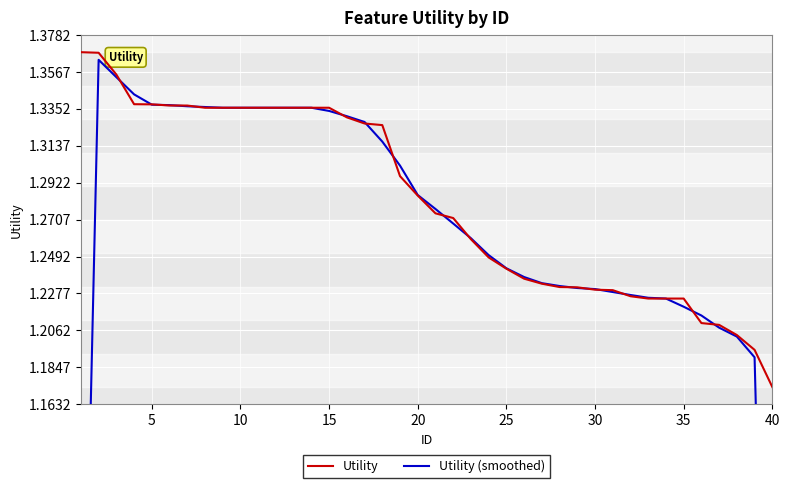

Where is Utility nearest to the value 1?

40